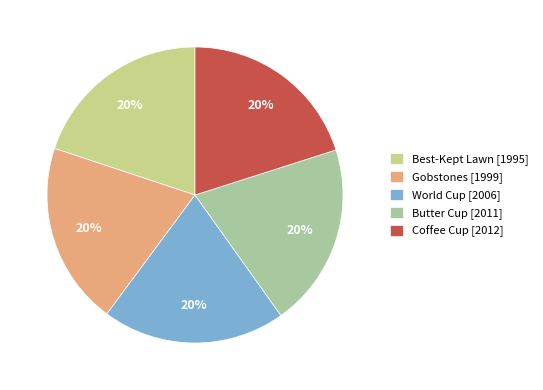

Does Best-Kept Lawn [1995] account for over 50% of the chart?

No